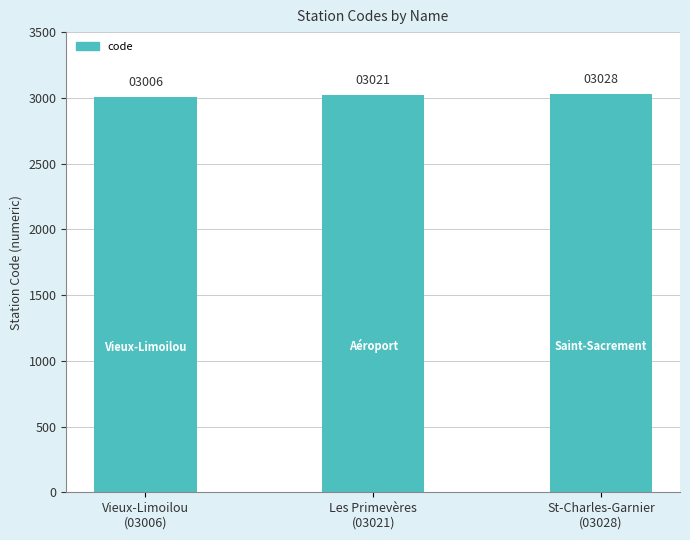

What is the change in value from Les Primevères
(03021) to St-Charles-Garnier
(03028)?

+7